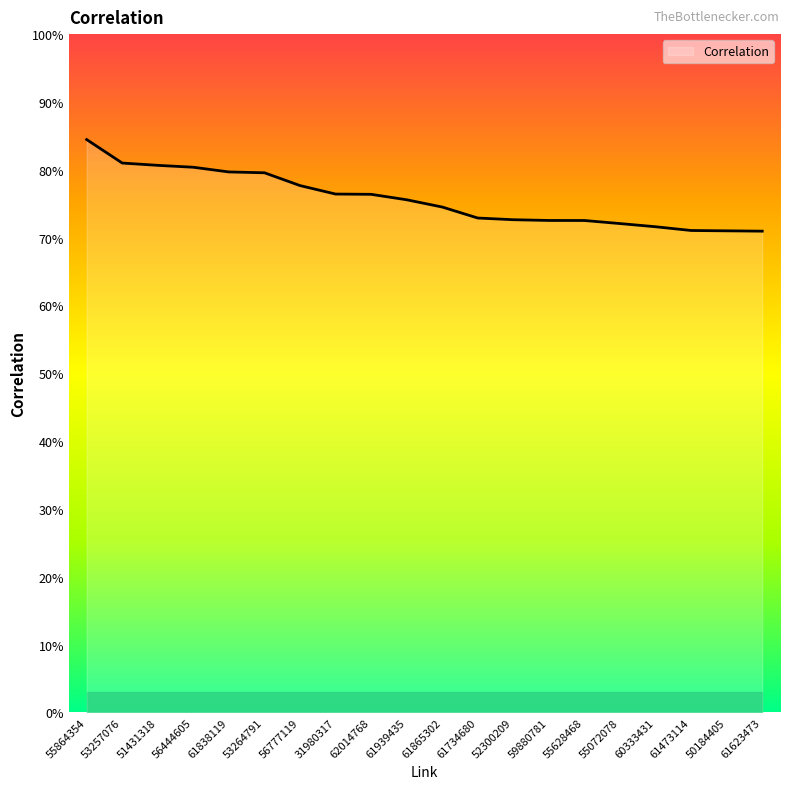

Does the chart have visible grid lines?

No